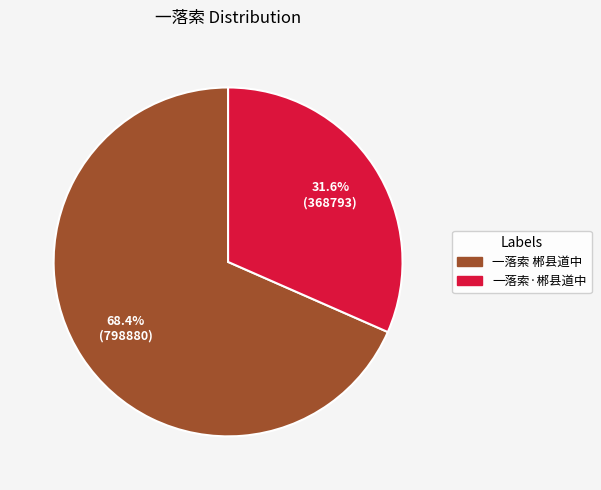

To the nearest percent, what is the difference between the largest and smallest slice percentages?

37%